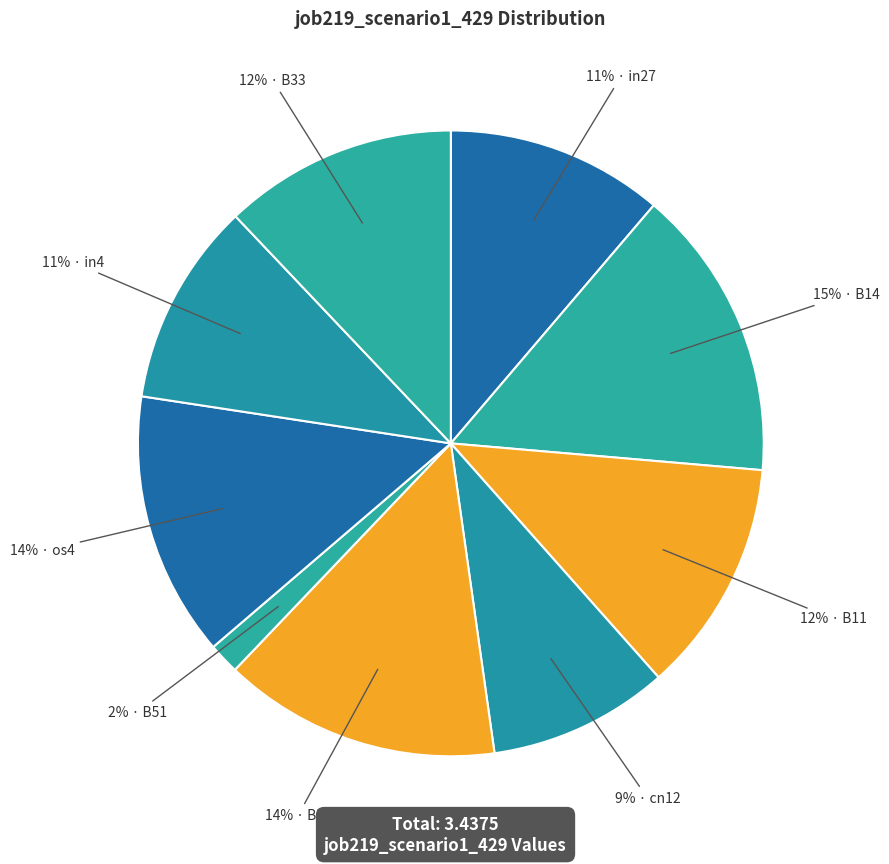

Count the number of slices in the pie.

9